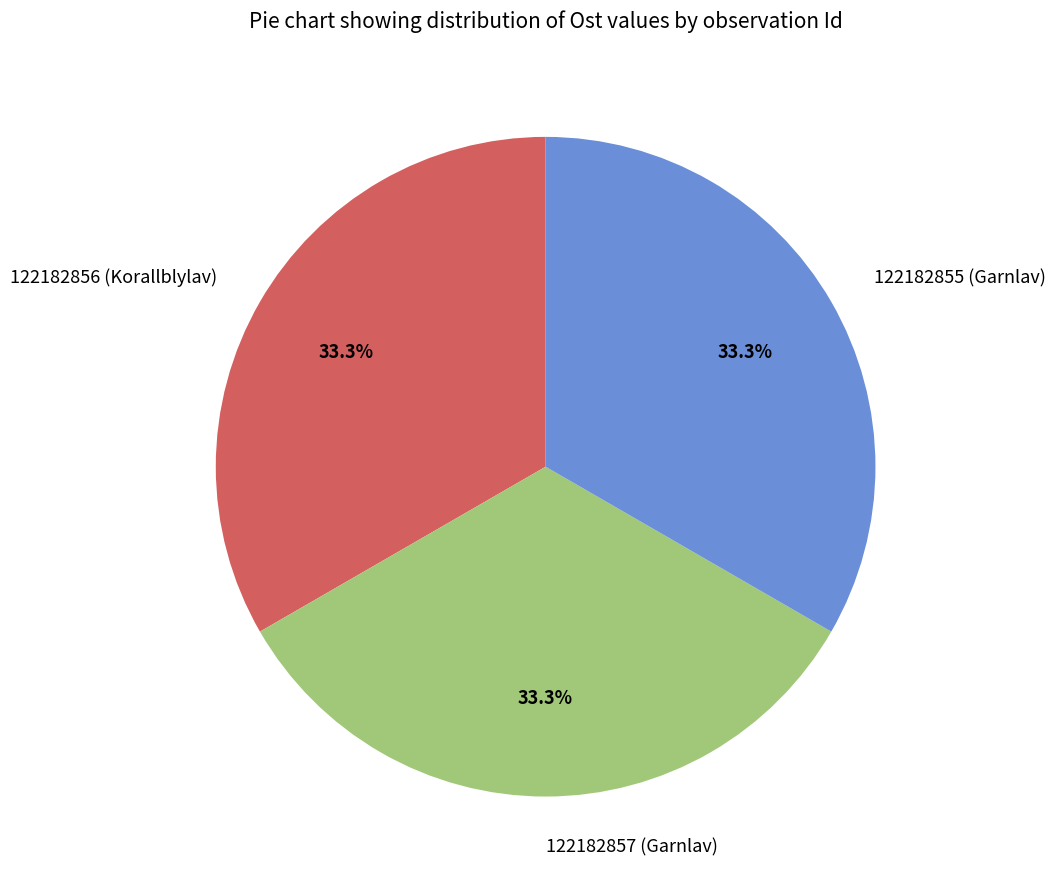

To the nearest percent, what is the combined percentage of 122182855 (Garnlav) and 122182857 (Garnlav)?

67%